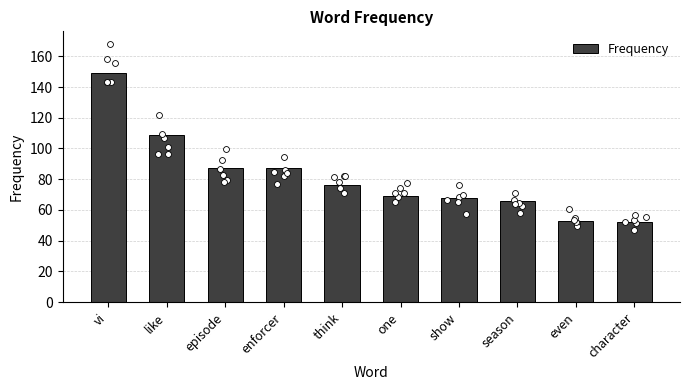

What is the change in value from one to even?

-16